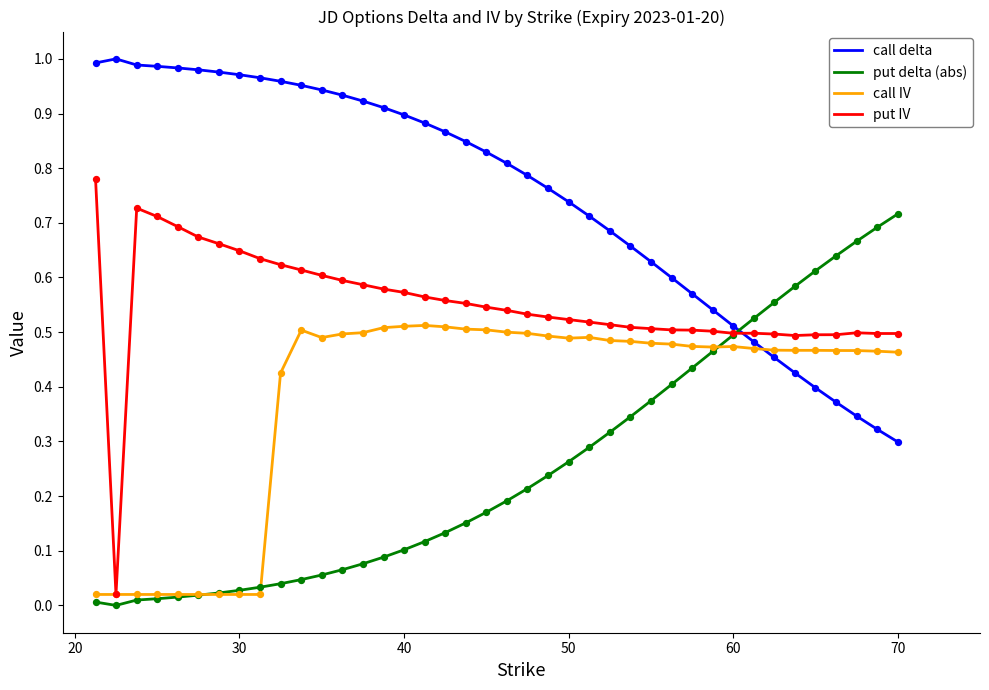

How many times do put delta (abs) and call delta cross each other?

1